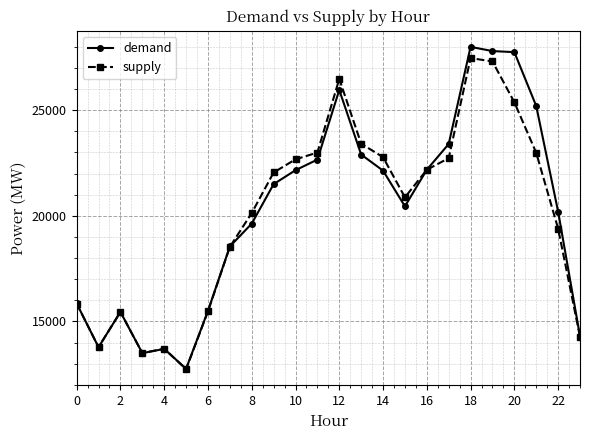

Which series has the largest range (max minus min)?

demand